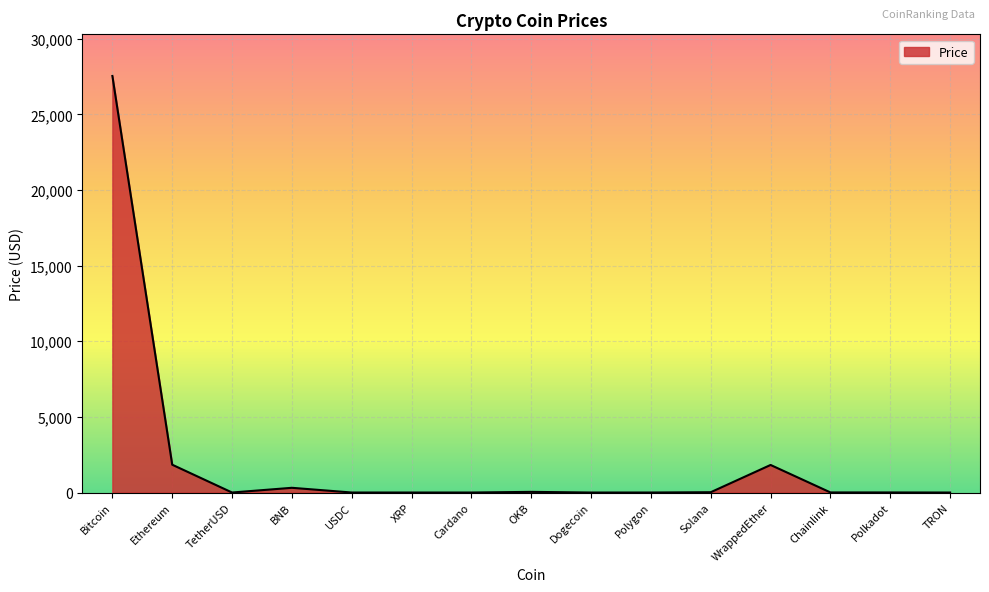

What is the difference between the maximum and minimum values?

27532.2